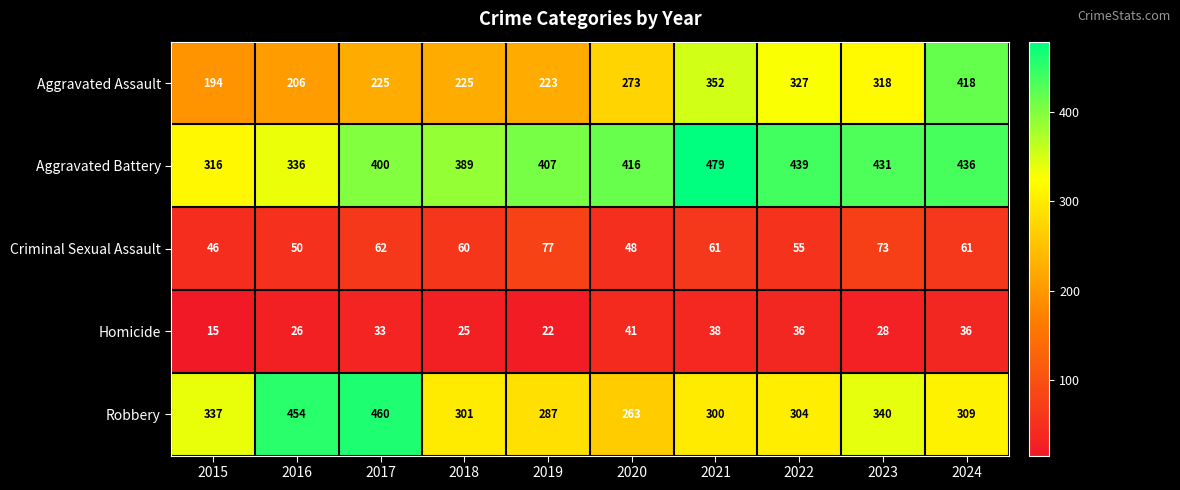

Which series has the largest total across all categories?

Aggravated Battery